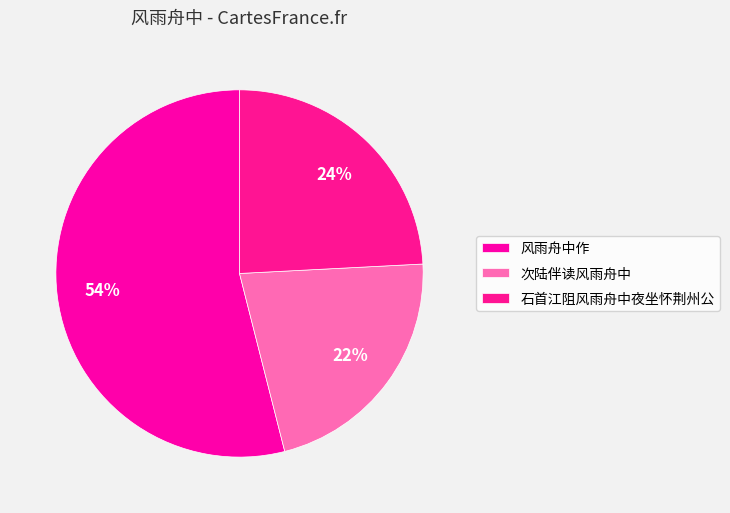

What portion of the pie excludes 风雨舟中作?

46.0%